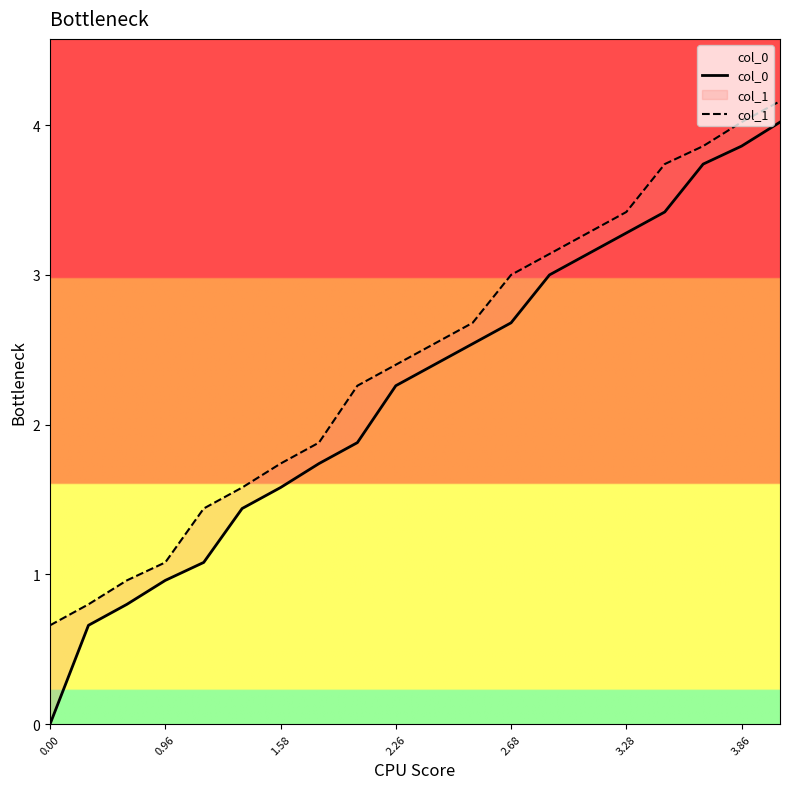

Which series has the widest spread of values?

col_0